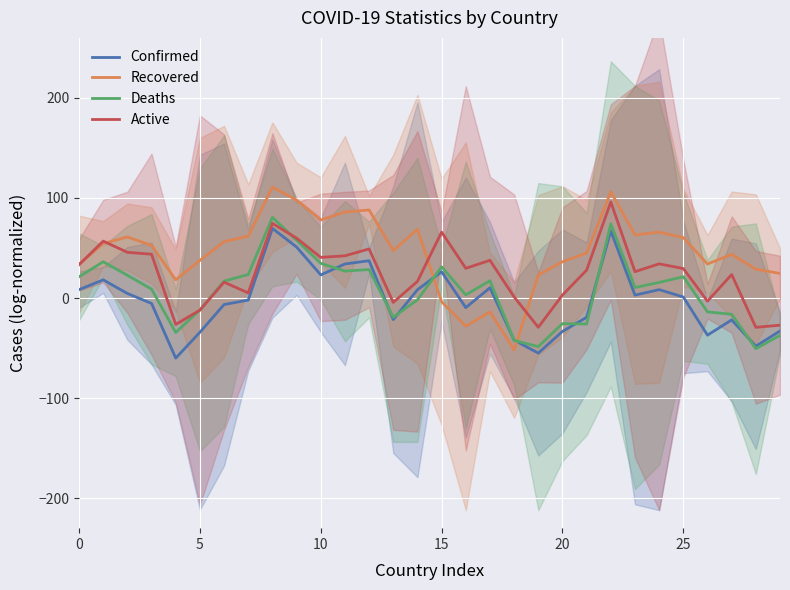

How many interior local peaks does the Active series have?

9